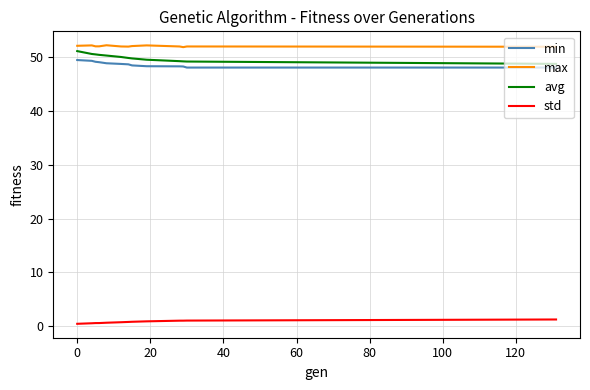

What is the difference between the maximum and minimum values in the avg series?

2.4